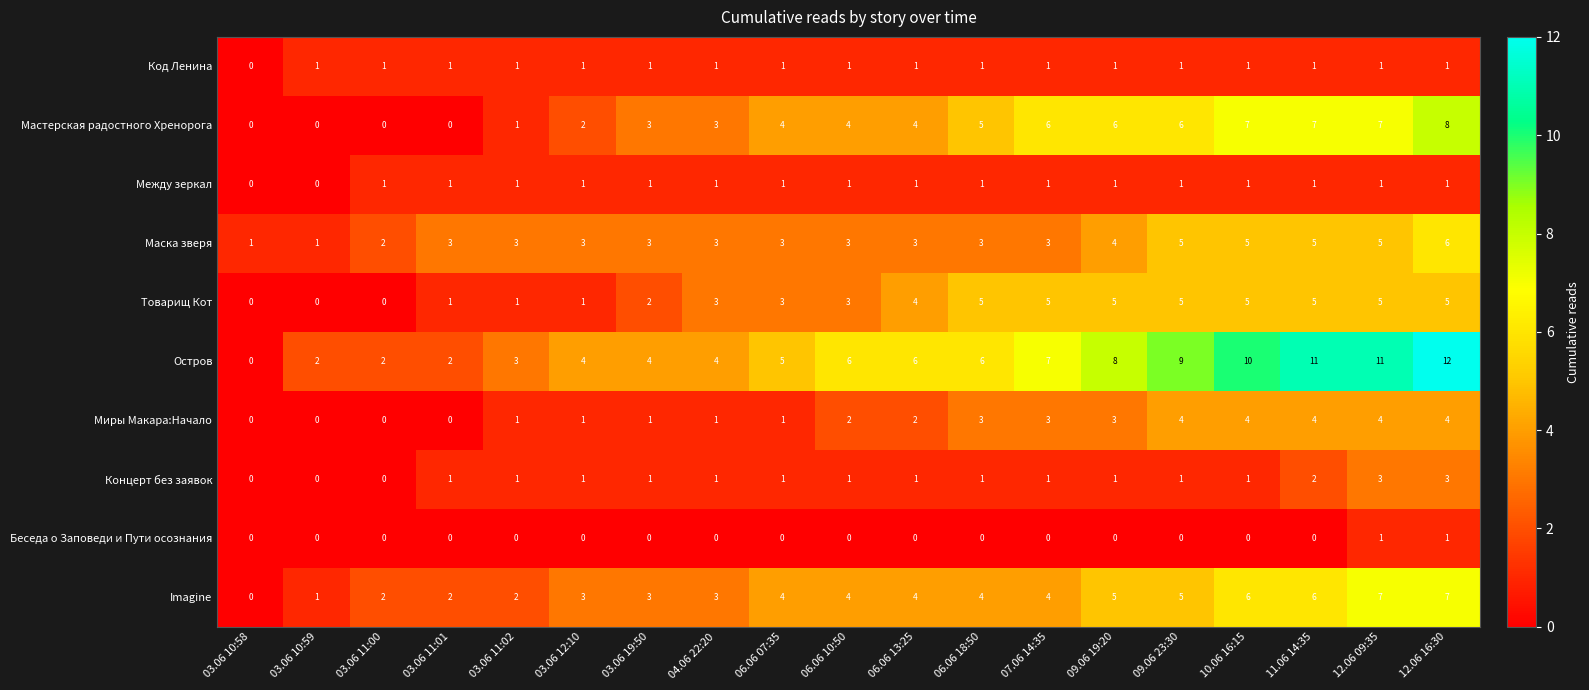

How many distinct data groups are displayed?

10